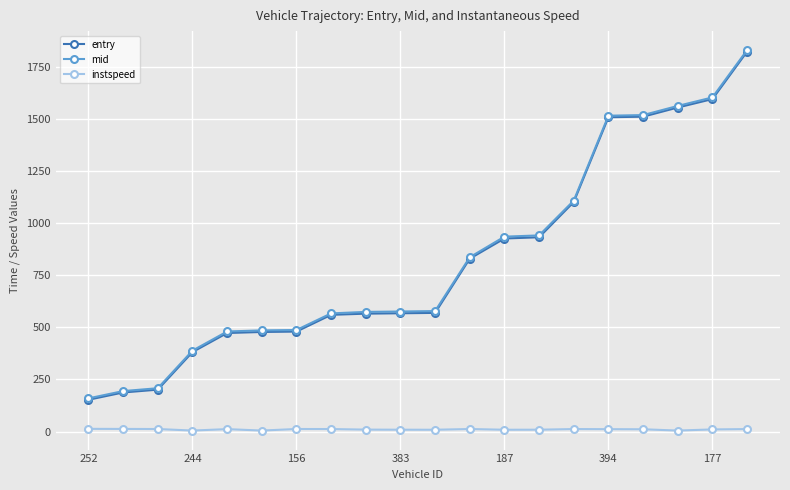

Which series has the largest range (max minus min)?

mid